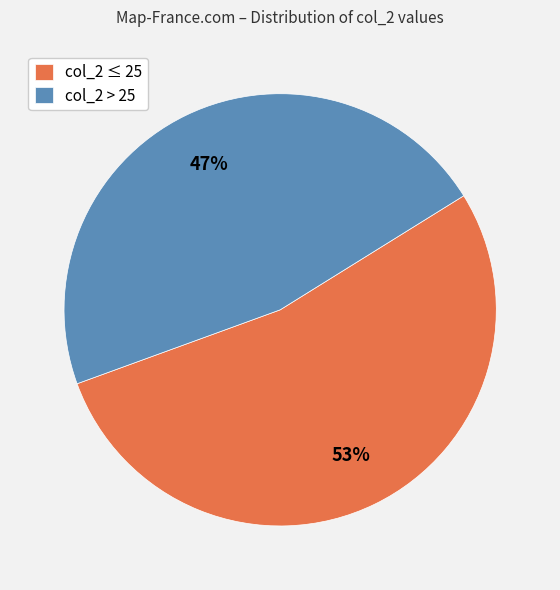

What is the smallest slice in the pie chart?

col_2 > 25